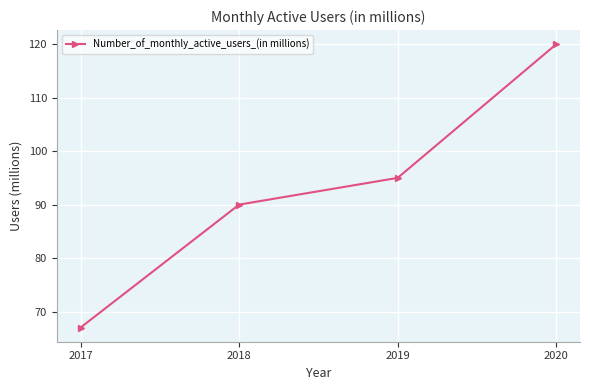

What is the sum of all values?

372